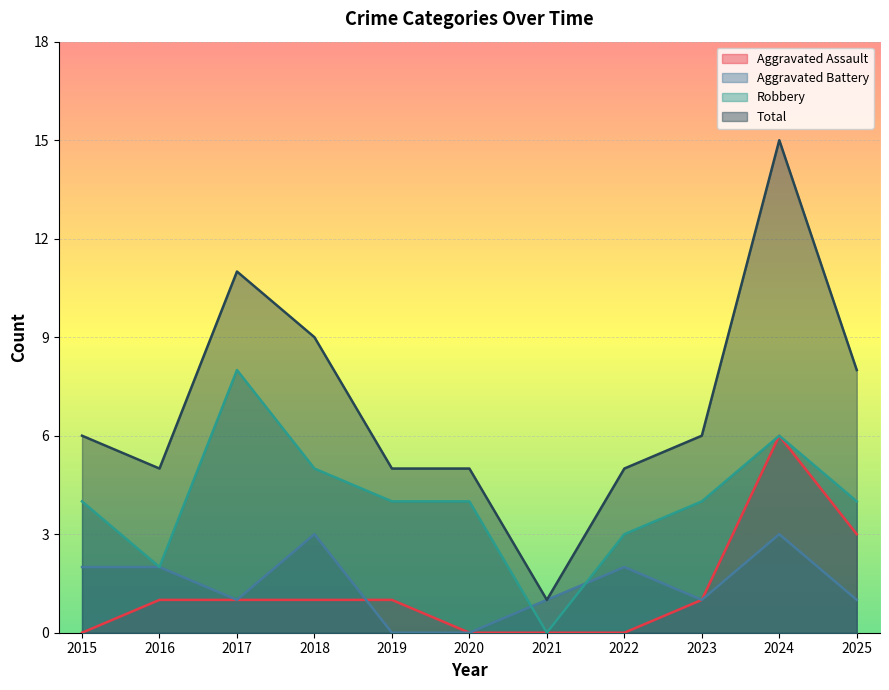

Does the chart display data point markers on the line(s)?

No